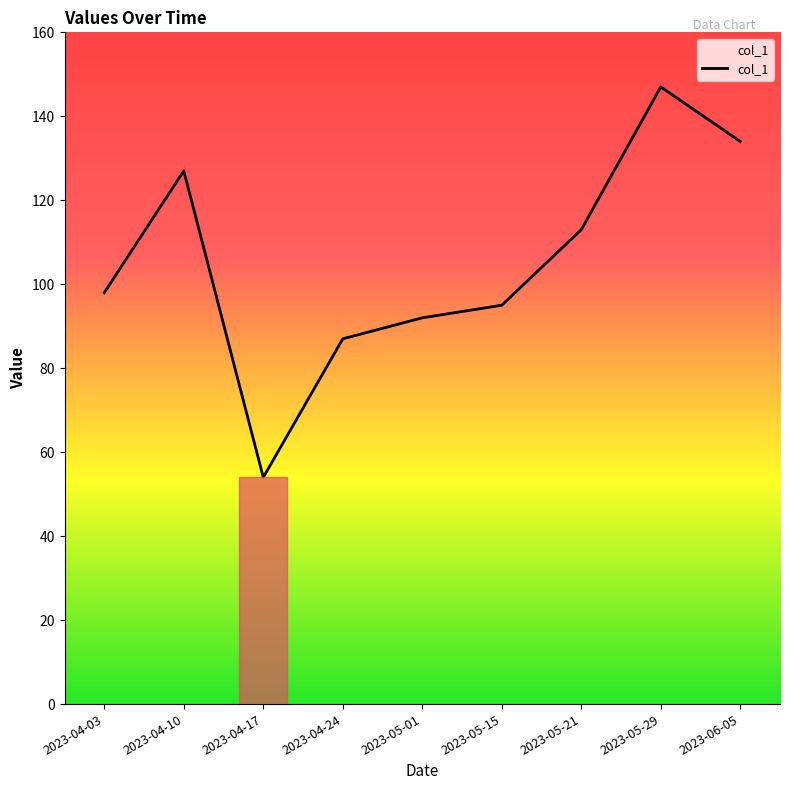

Approximately how many times larger is the value at 2023-05-01 compared to 2023-05-15?

1.0